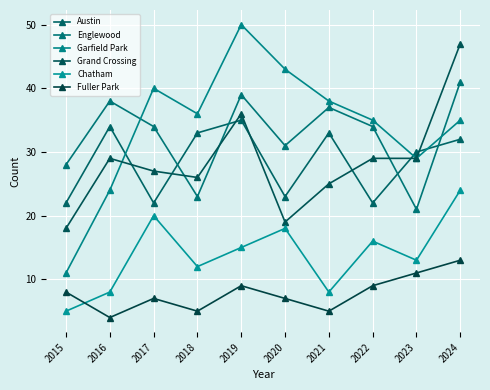

How many lines are shown in the chart?

6